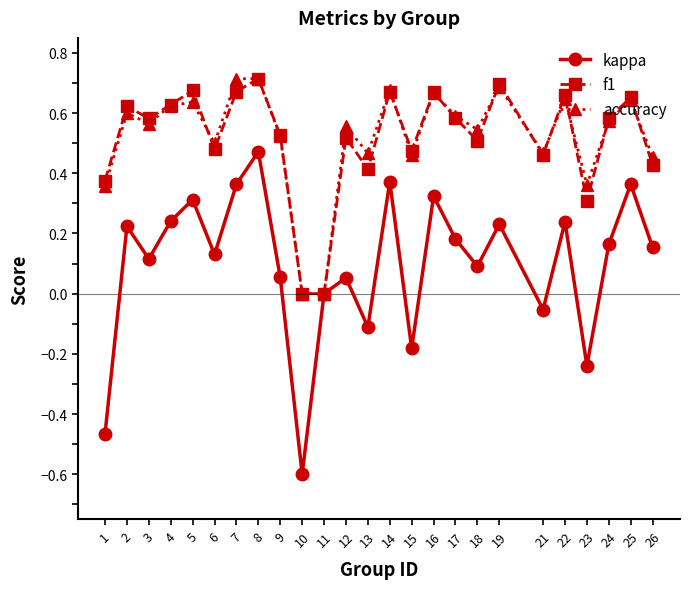

How many distinct data groups are displayed?

3